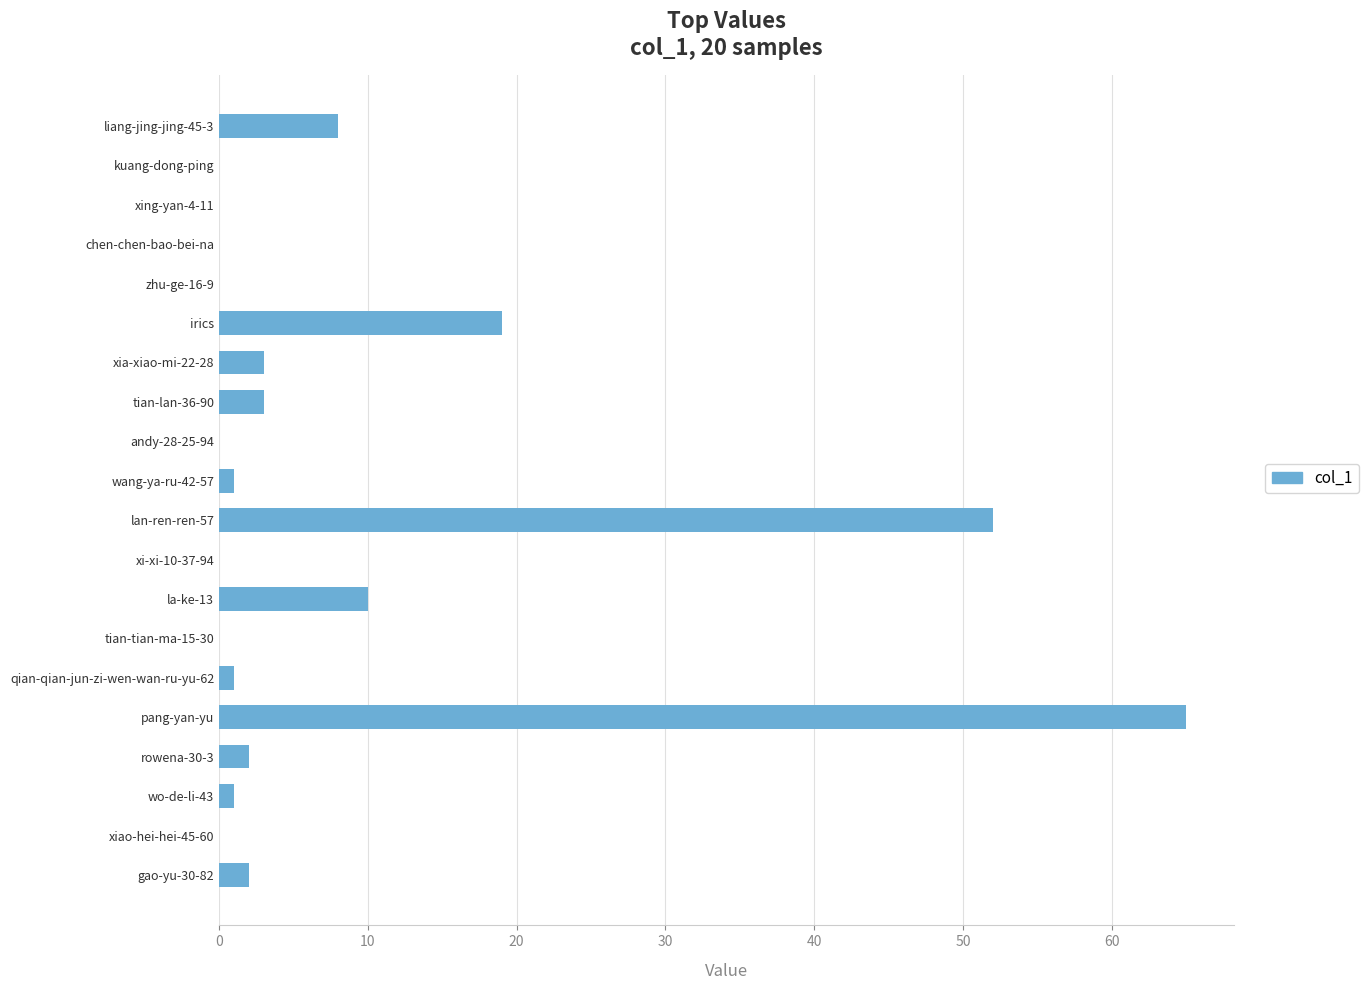

The value at tian-lan-36-90 is 3. True or false?

True